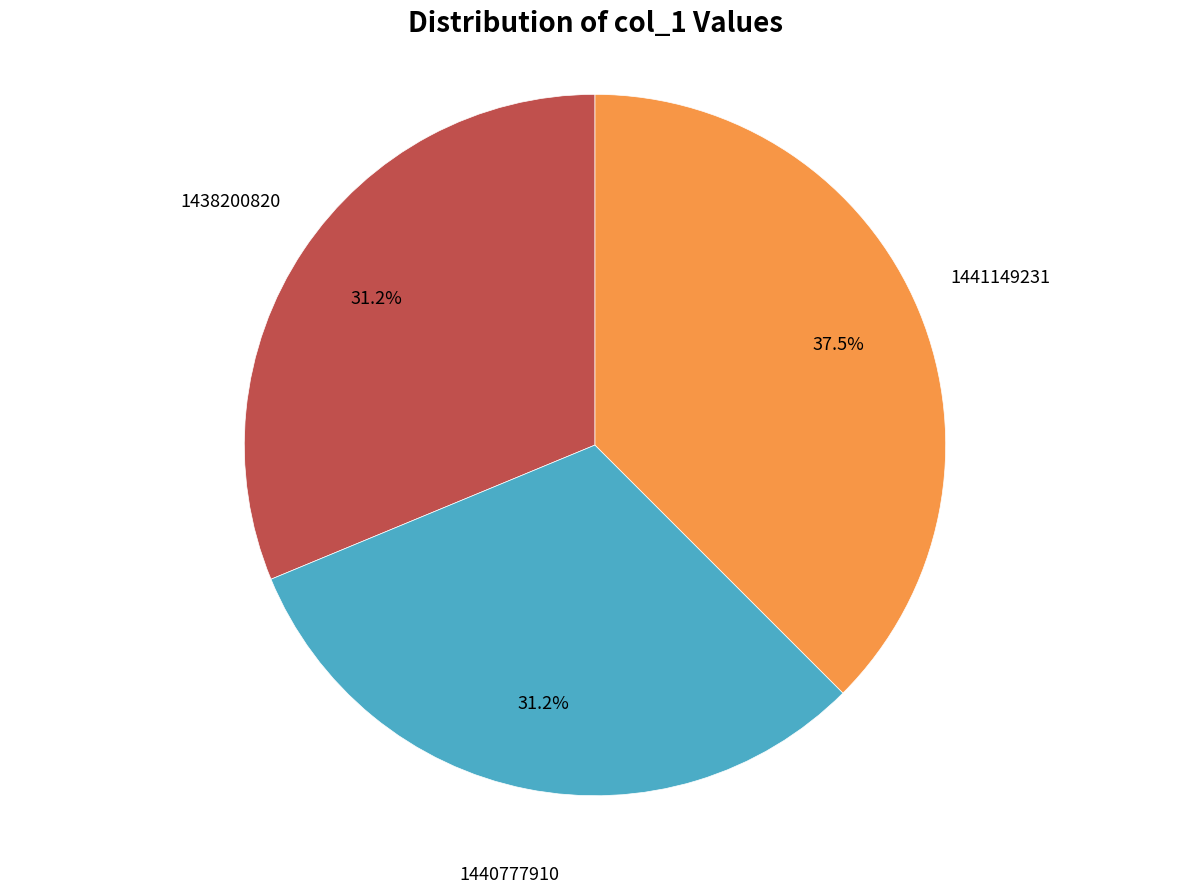

What is the total percentage of 1440777910 and 1438200820?

62.5%